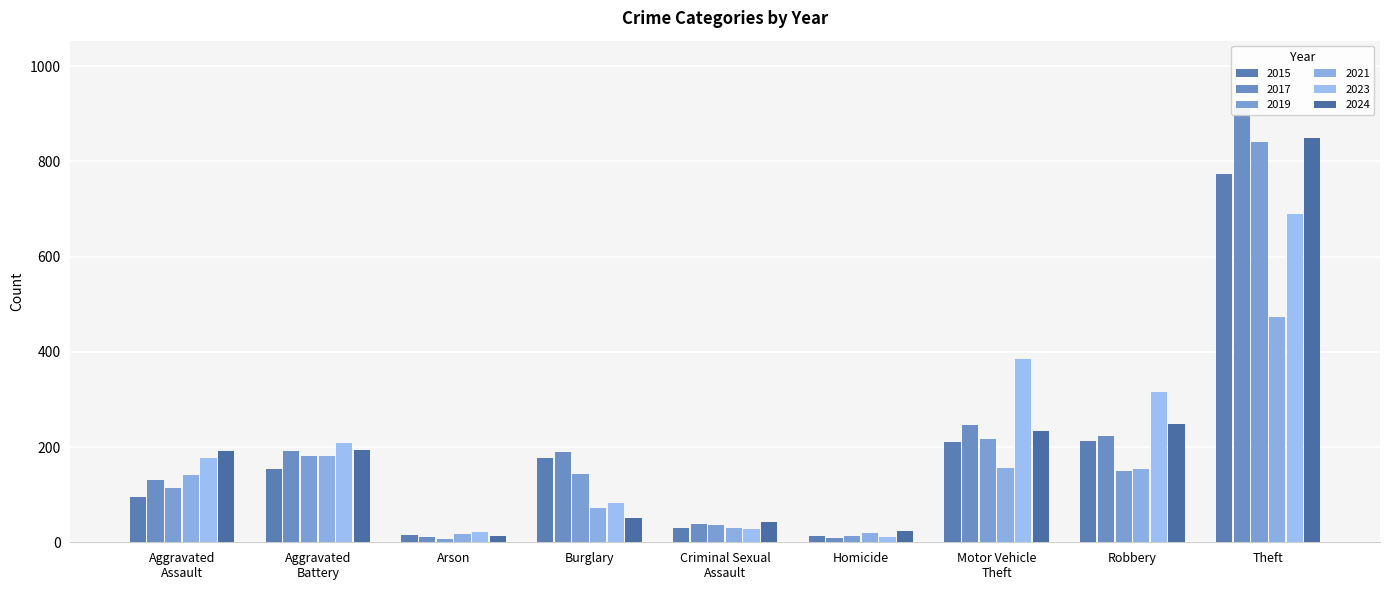

Where is 2021 nearest to the value 245?

Aggravated
Battery